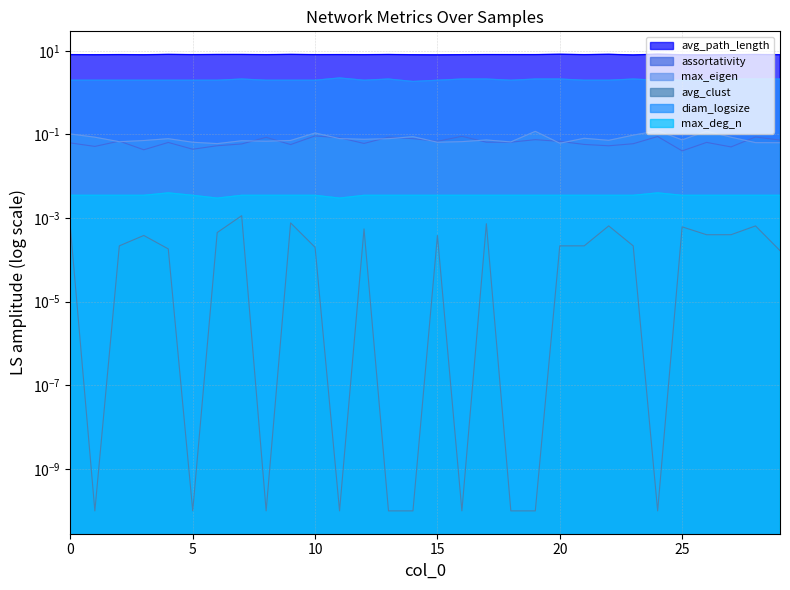

Reading left to right, extract all data points from this chart.

avg_path_length: 8.1	8.0	8.1	8.0	8.2	8.1	8.2	8.2	8.1	8.2	8.1	8.1	8.1	8.1	8.0	8.0	8.1	8.1	8.1	8.1	8.3	8.1	8.2	7.9	8.3	8.0	8.0	8.1	8.1	8.1
assortativity: 0.1	0.1	0.1	0.0	0.1	0.0	0.1	0.1	0.1	0.1	0.1	0.1	0.1	0.1	0.1	0.1	0.1	0.1	0.1	0.1	0.1	0.1	0.1	0.1	0.1	0.0	0.1	0.1	0.1	0.1
max_eigen: 0.1	0.1	0.1	0.1	0.1	0.1	0.1	0.1	0.1	0.1	0.1	0.1	0.1	0.1	0.1	0.1	0.1	0.1	0.1	0.1	0.1	0.1	0.1	0.1	0.1	0.1	0.1	0.1	0.1	0.1
avg_clust: 0.0	0.0	0.0	0.0	0.0	0.0	0.0	0.0	0.0	0.0	0.0	0.0	0.0	0.0	0.0	0.0	0.0	0.0	0.0	0.0	0.0	0.0	0.0	0.0	0.0	0.0	0.0	0.0	0.0	0.0
diam_logsize: 2.0	2.0	2.0	2.0	2.0	2.0	2.0	2.1	2.0	2.0	2.0	2.2	2.0	2.1	1.8	2.0	2.1	2.1	2.0	2.1	2.1	2.0	2.0	2.1	2.0	2.0	2.0	2.1	2.1	2.1
max_deg_n: 0.0	0.0	0.0	0.0	0.0	0.0	0.0	0.0	0.0	0.0	0.0	0.0	0.0	0.0	0.0	0.0	0.0	0.0	0.0	0.0	0.0	0.0	0.0	0.0	0.0	0.0	0.0	0.0	0.0	0.0